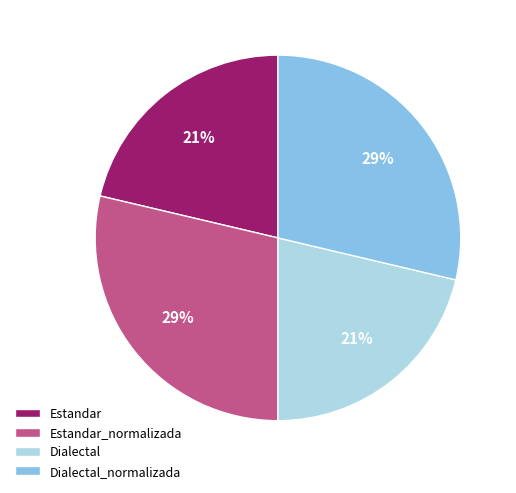

Do Dialectal and Estandar together represent more than half of the pie?

No